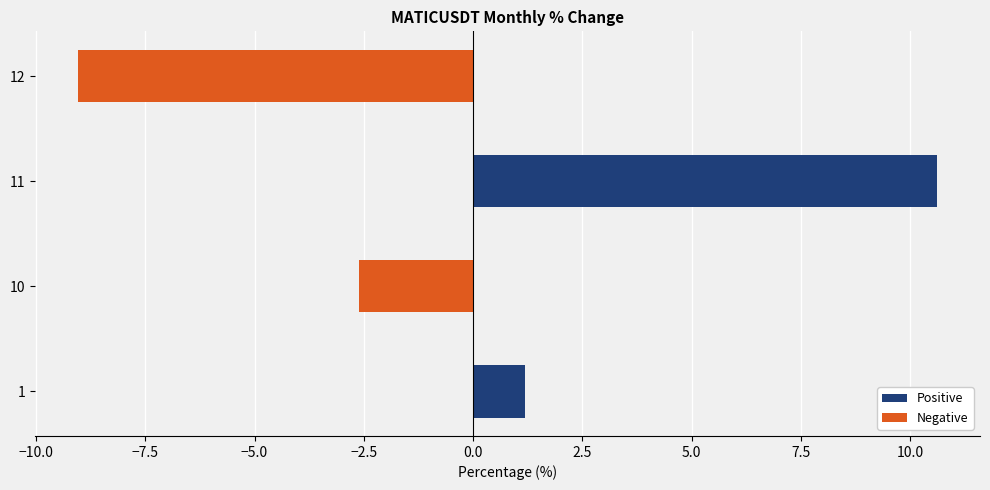

How many groups of bars are there?

4